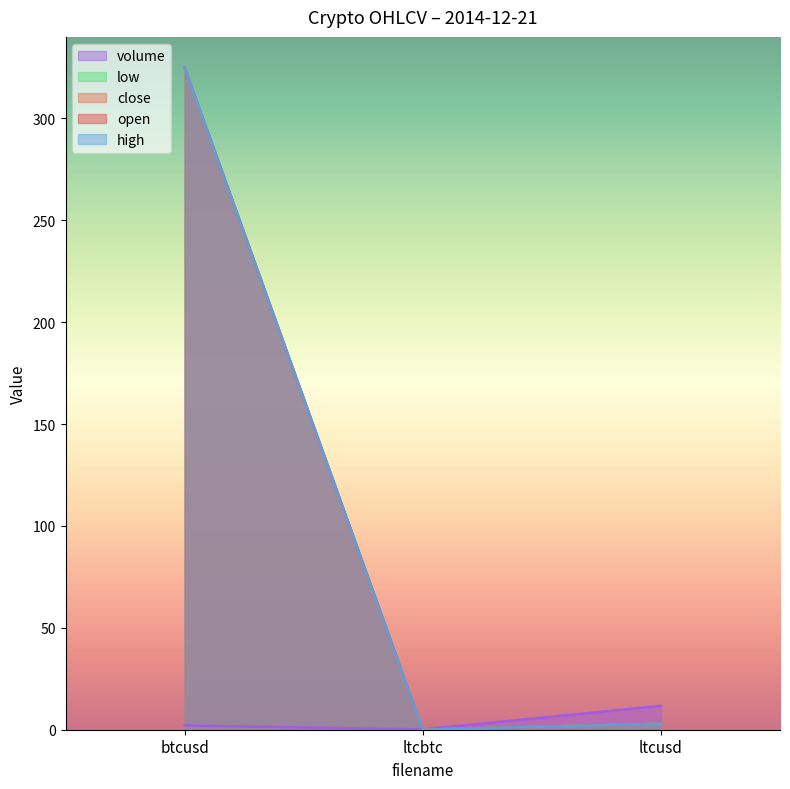

What are all the series names shown in the legend?

open, close, high, low, volume